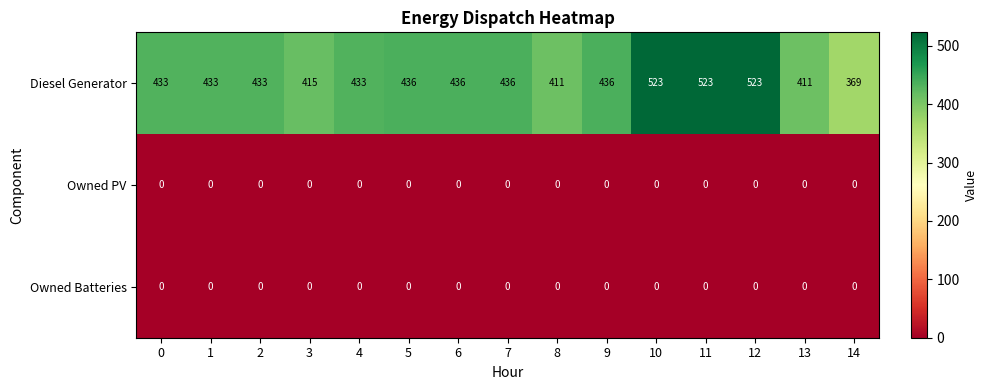

Which series changed the most between 0 and 11?

Diesel Generator